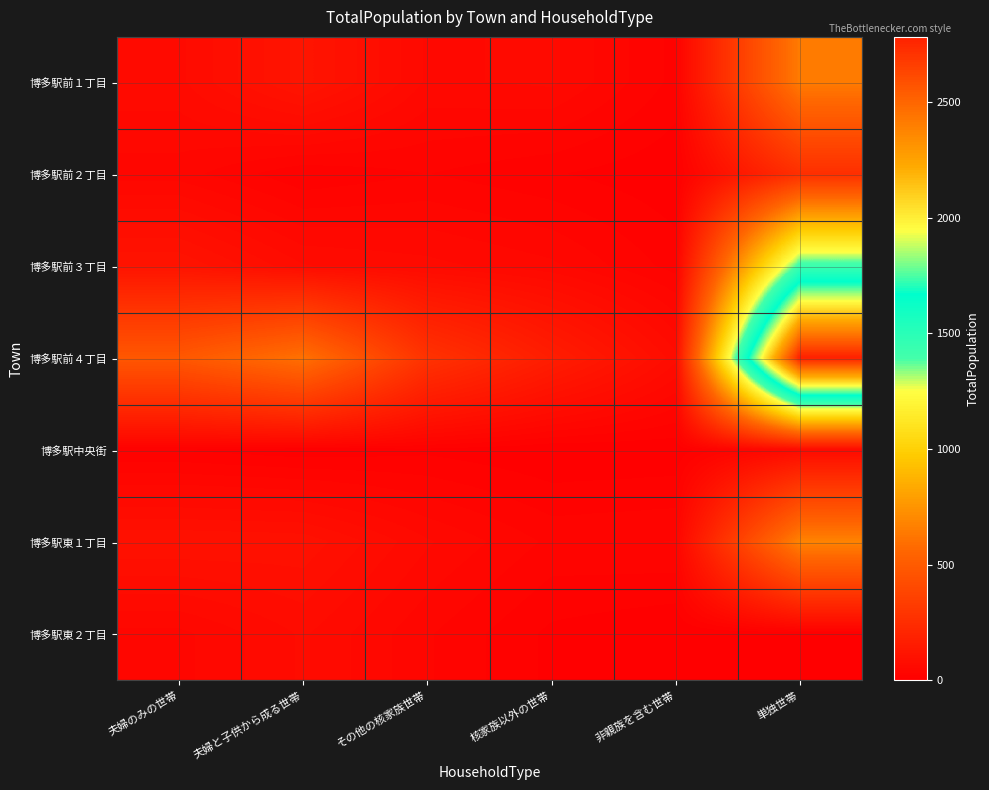

What is the spread (max minus min) of values at 夫婦と子供から成る世帯?

603